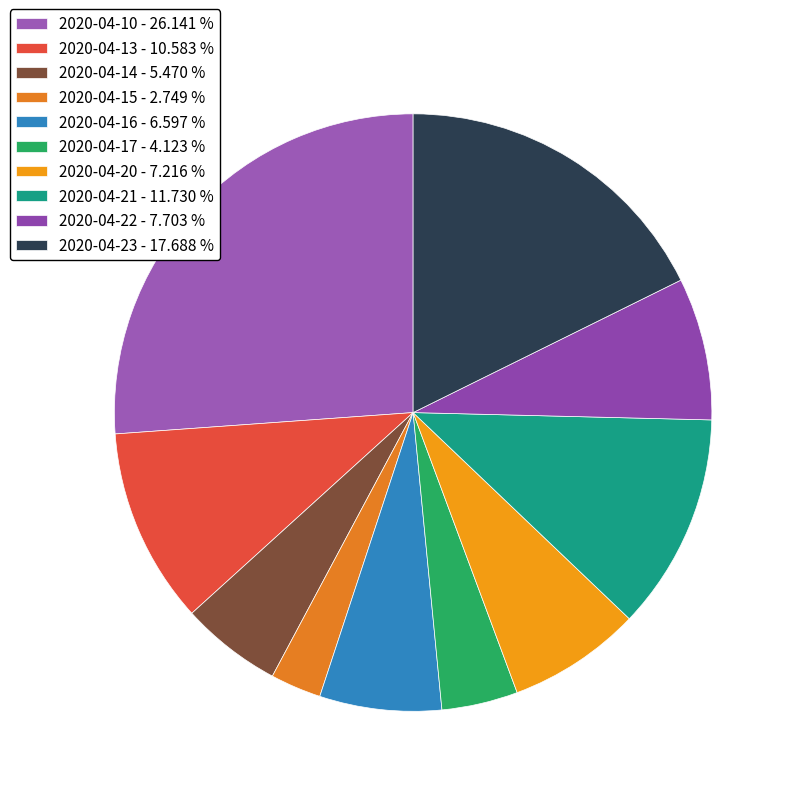

How many segments does this pie chart have?

10